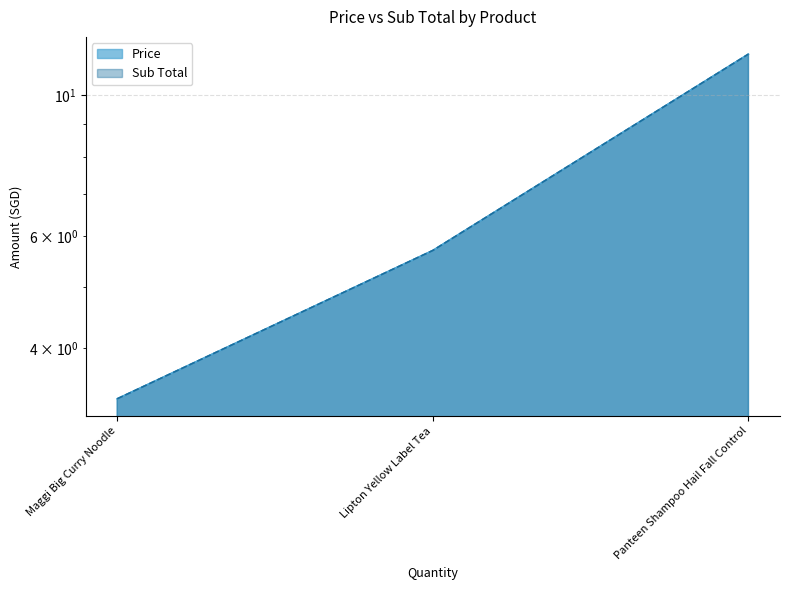

What is the greatest value displayed?

11.6